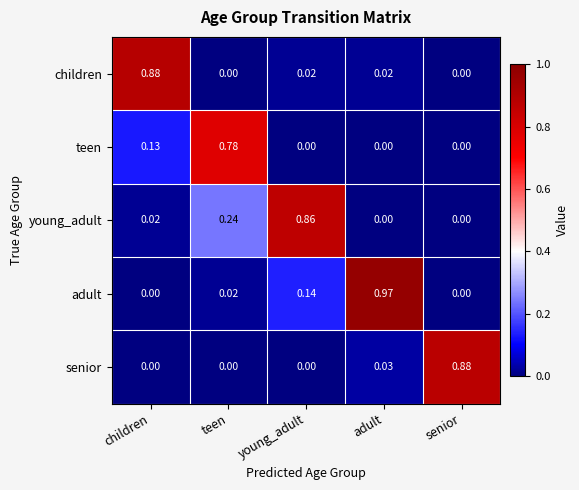

Which label corresponds to the largest value in the chart?

adult